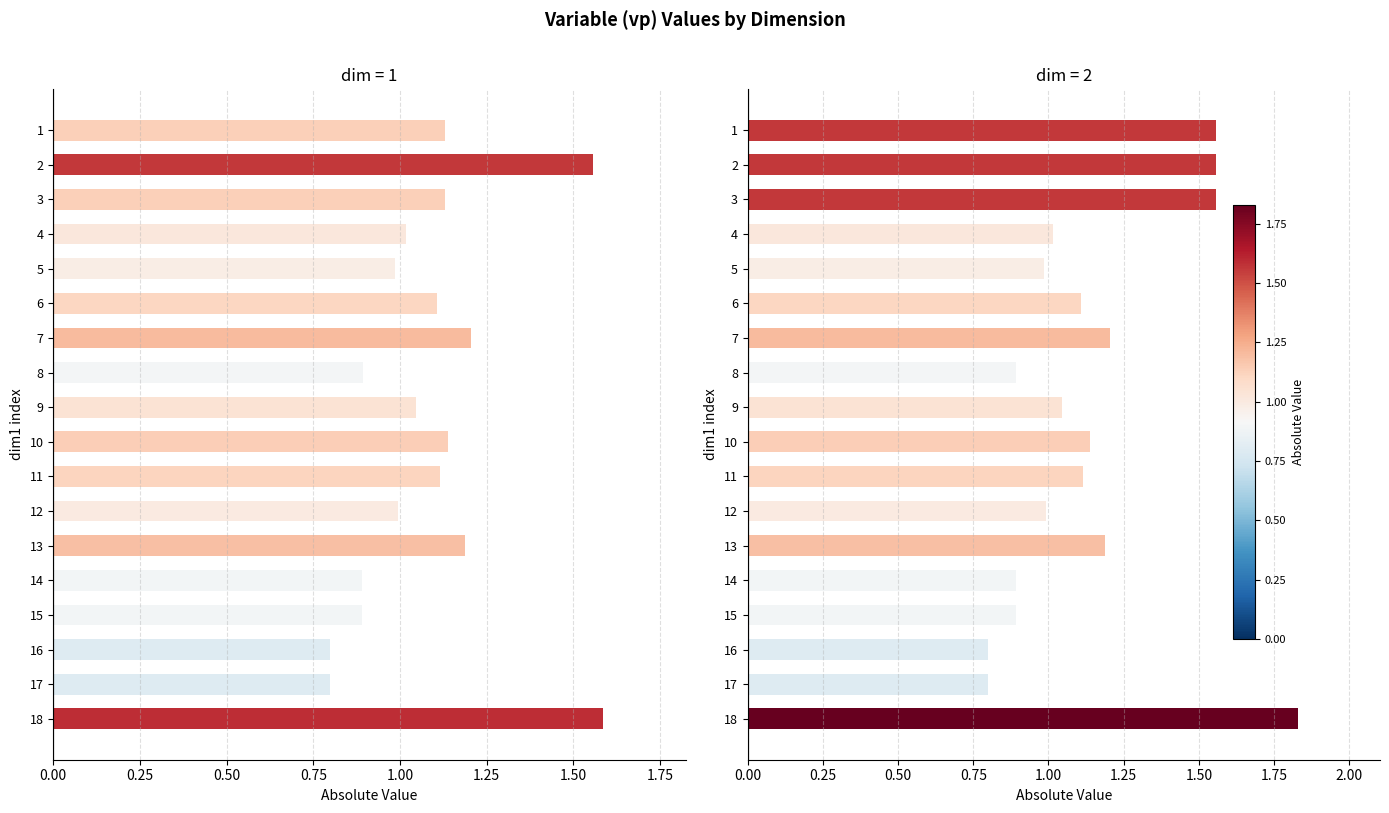

Between 5 and 16, which series saw the biggest shift?

dim1=2